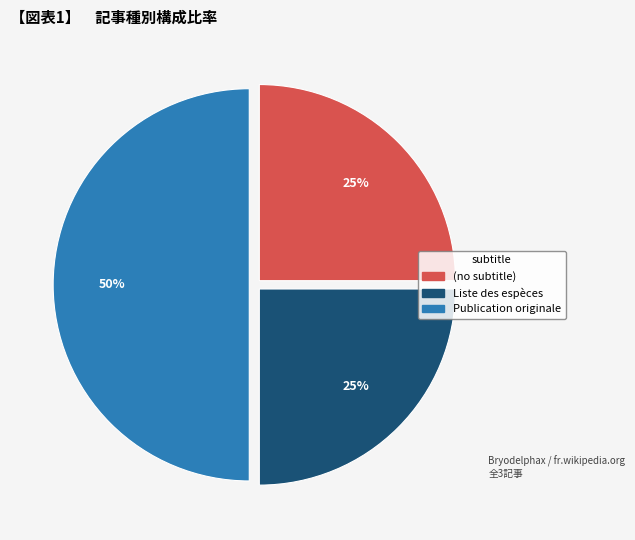

Do Publication originale and (no subtitle) together represent more than half of the pie?

Yes